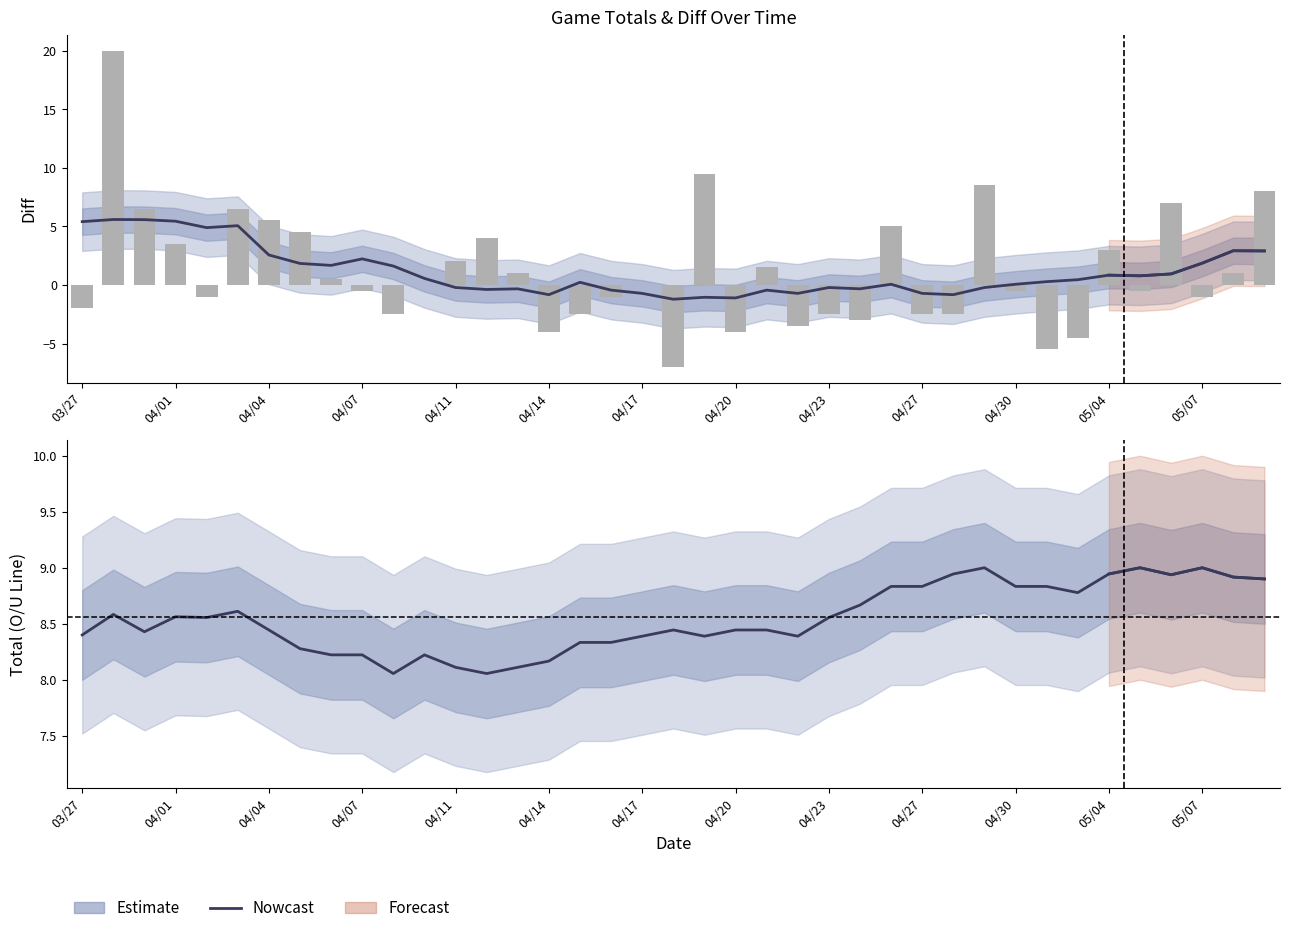

What is the value of the Estimate bar at the 18th from the left?

8.3